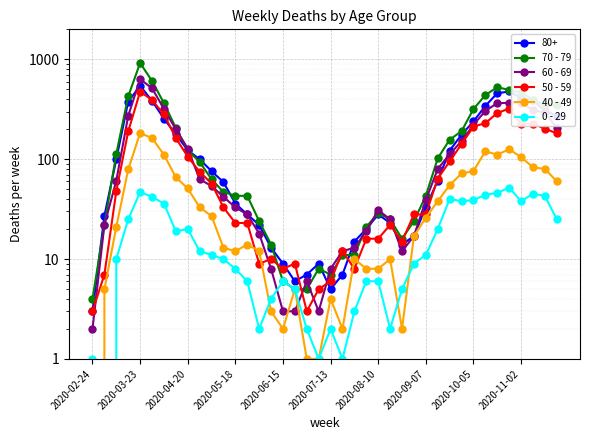

True or false: 0 - 29 has a value of 10 at 11.

True